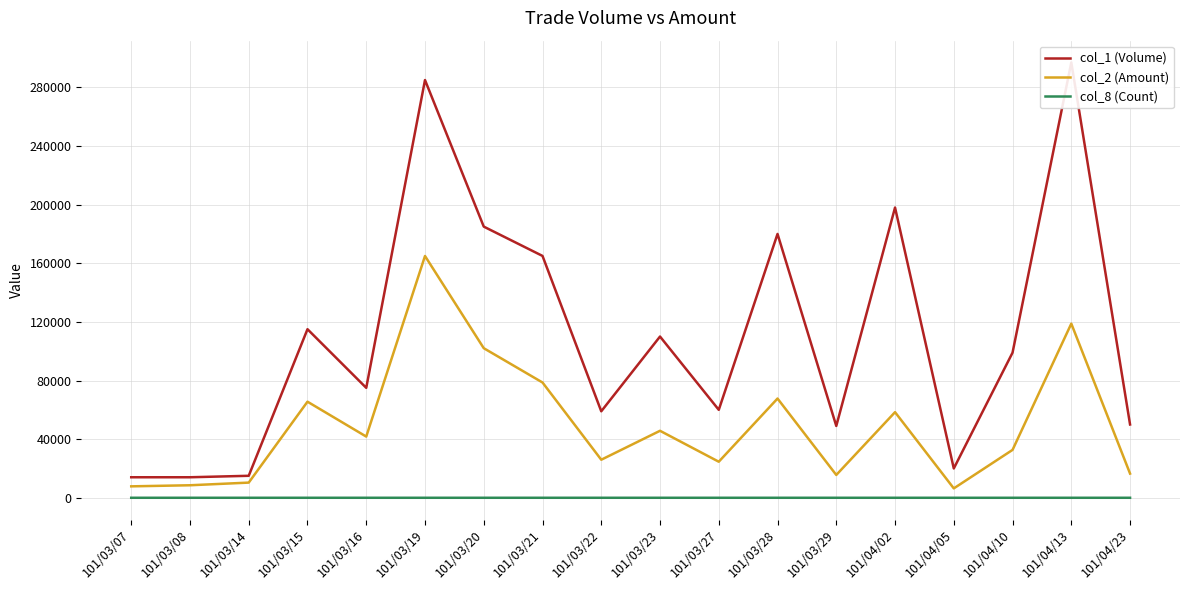

True or false: col_1 (Volume) and col_2 (Amount) cross at least once.

False